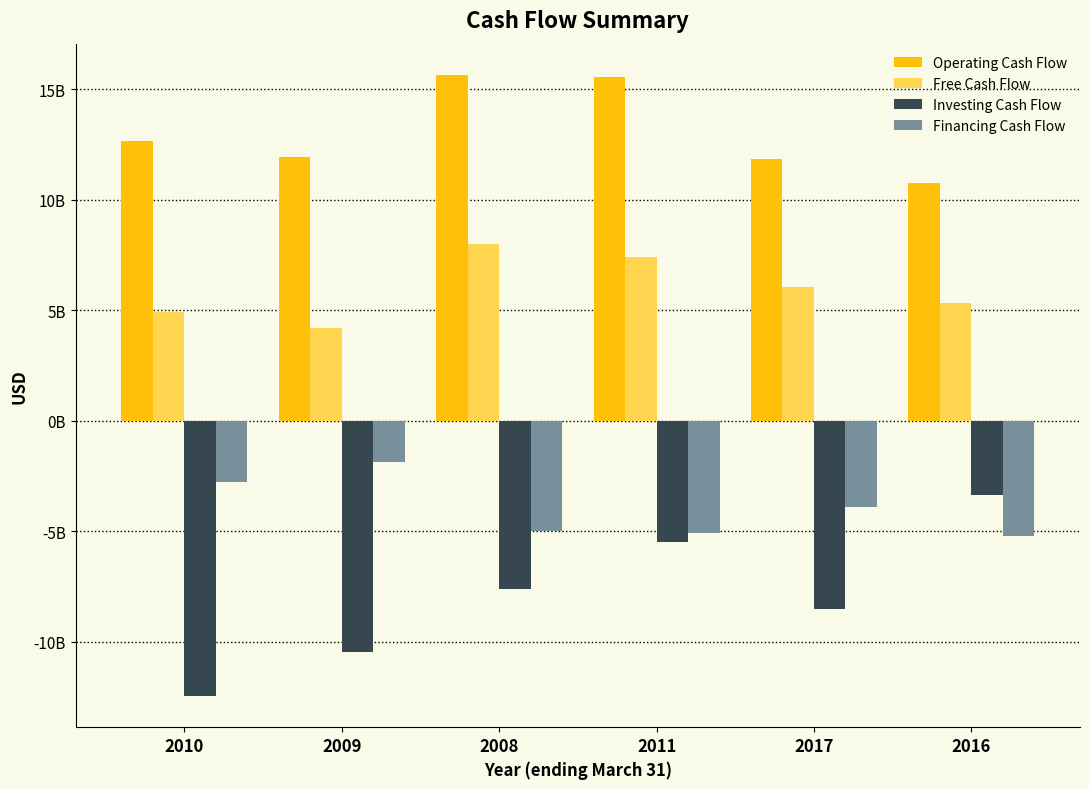

Are the bars horizontal?

No